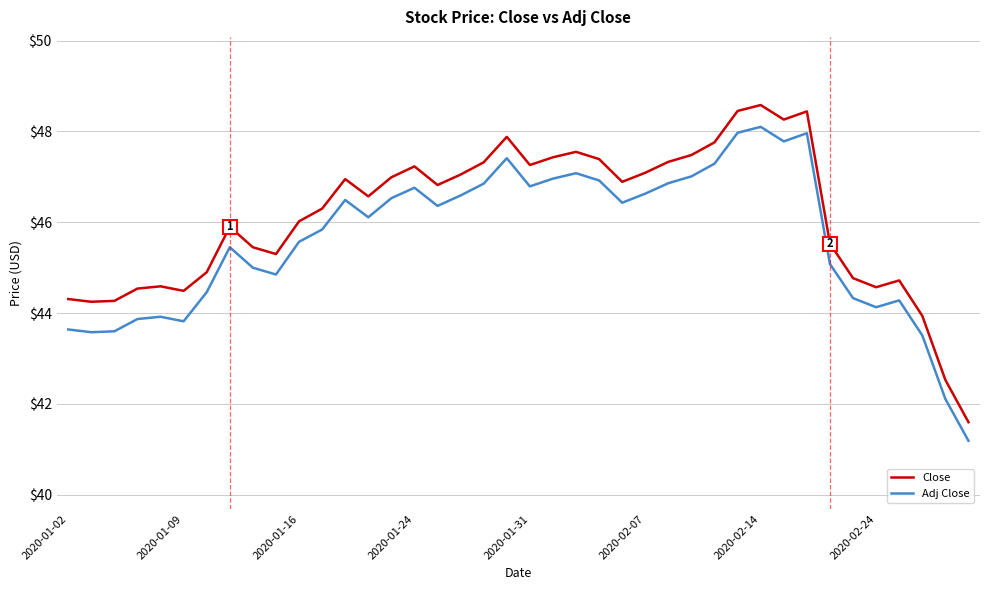

How many values in the Adj Close series are below 46?

19